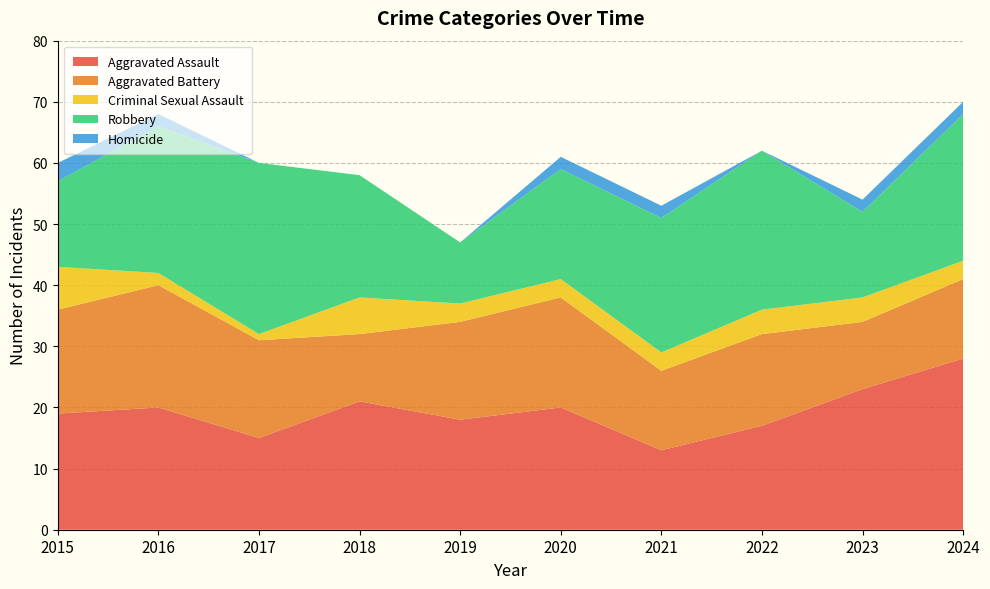

Reading left to right, list all the values displayed in this chart.

Aggravated Assault: 19	20	15	21	18	20	13	17	23	28
Aggravated Battery: 17	20	16	11	16	18	13	15	11	13
Criminal Sexual Assault: 7	2	1	6	3	3	3	4	4	3
Robbery: 14	24	28	20	10	18	22	26	14	24
Homicide: 3	2	0	0	0	2	2	0	2	2